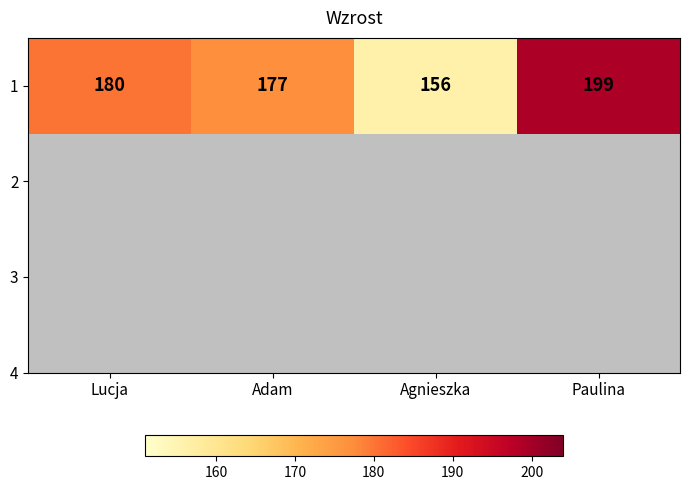

Reading right to left, list all the values displayed in this chart.

199	156	177	180